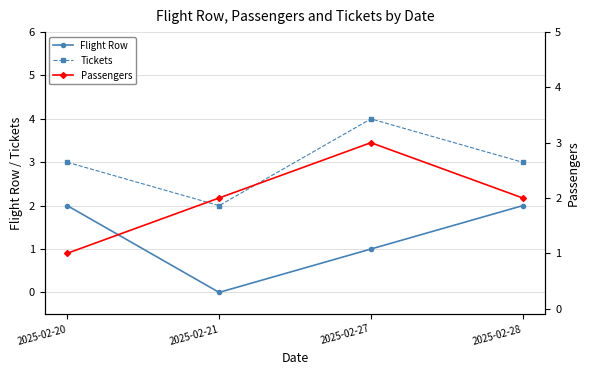

What is the greatest value displayed?

4